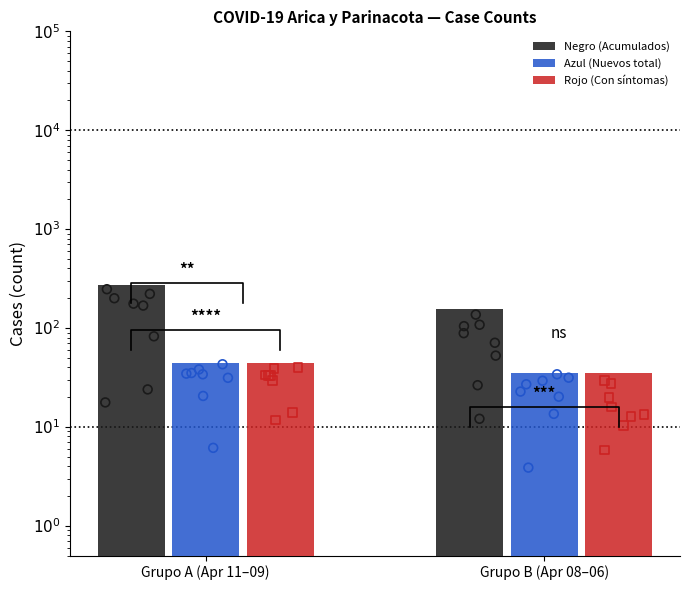

What are all the series names shown in the legend?

Negro (Acumulados), Azul (Nuevos total), Rojo (Con síntomas)